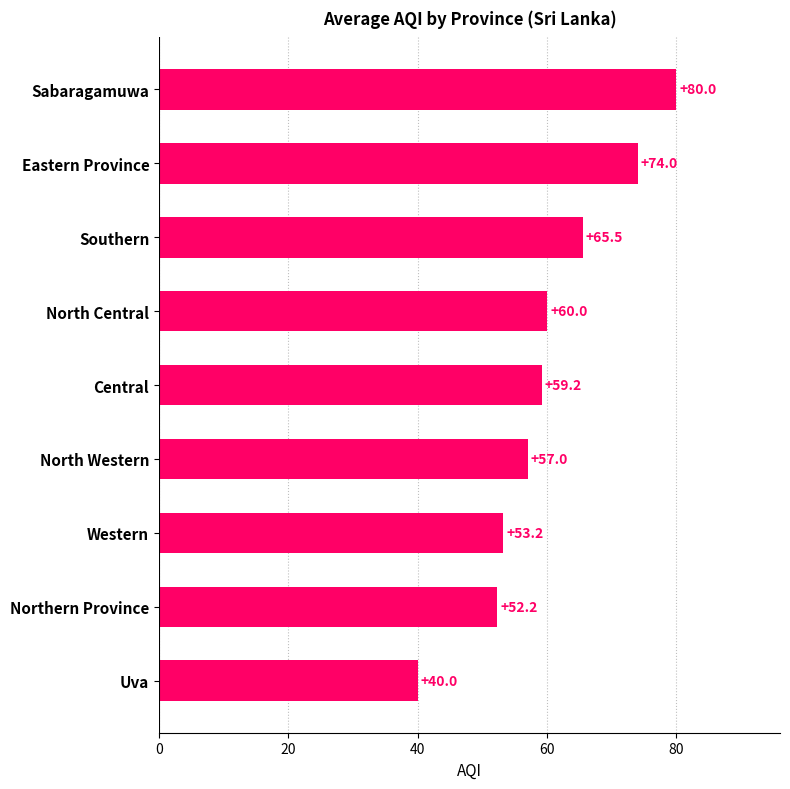

What is the sum of the values at Sabaragamuwa and Western?

133.2